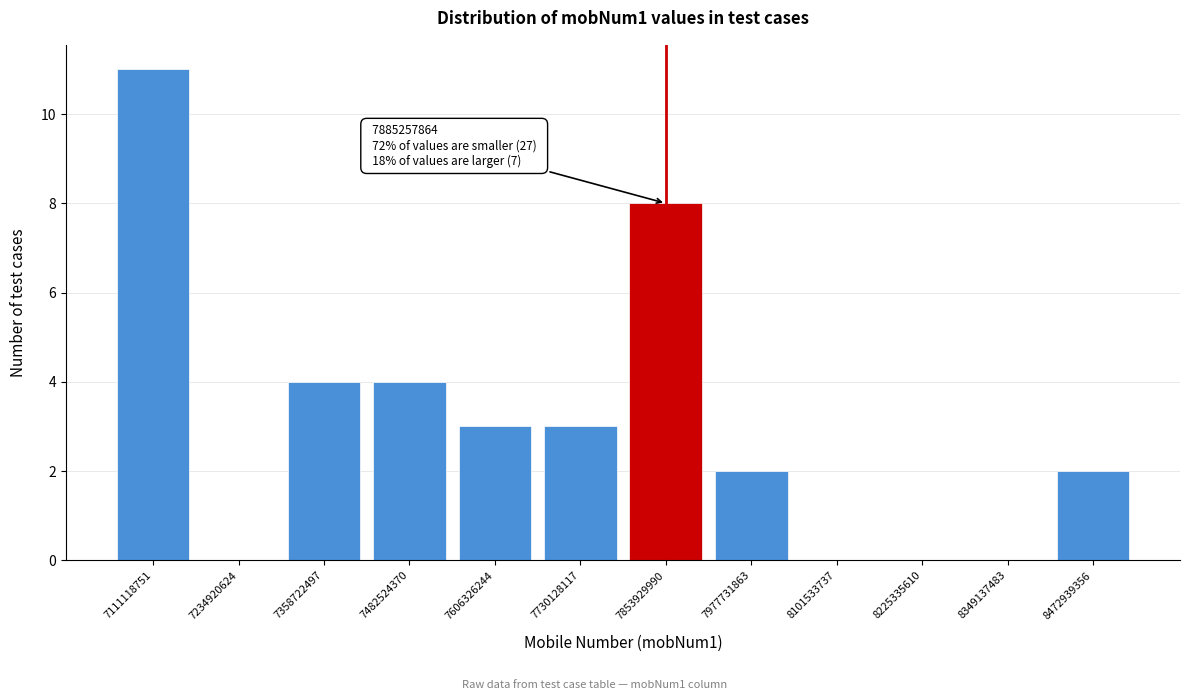

Reading left to right, what are all the values shown in this chart?

7111118751=11	7234920624=0	7358722497=4	7482524370=4	7606326244=3	7730128117=3	7853929990=8	7977731863=2	8101533737=0	8225335610=0	8349137483=0	8472939356=2